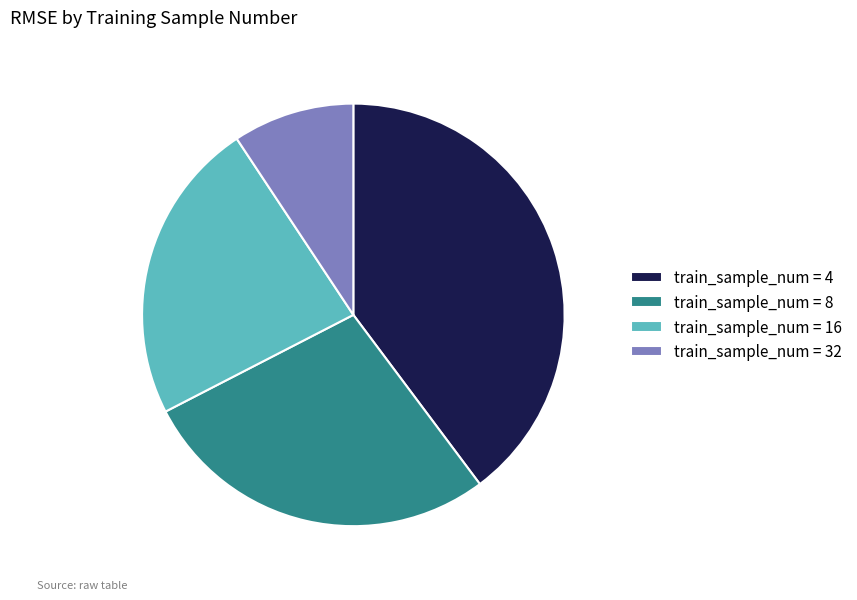

Count the number of slices in the pie.

4